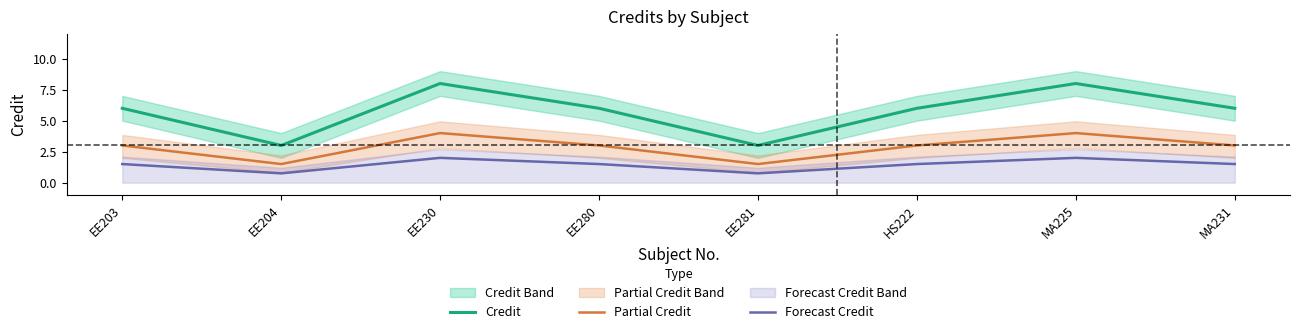

At which category is the sum across all series the highest?

EE230